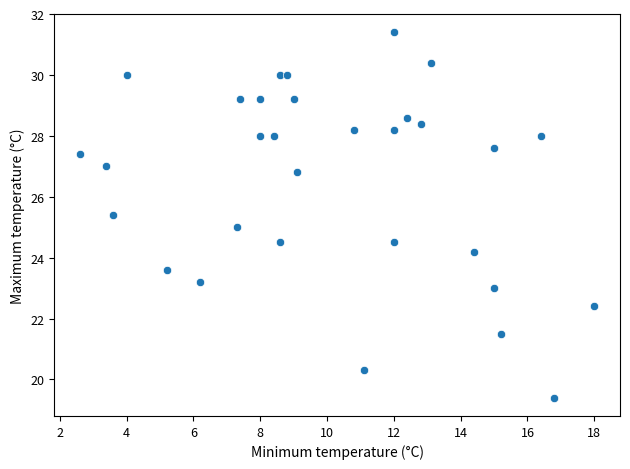

What is the range of X values (max minus min)?

15.4